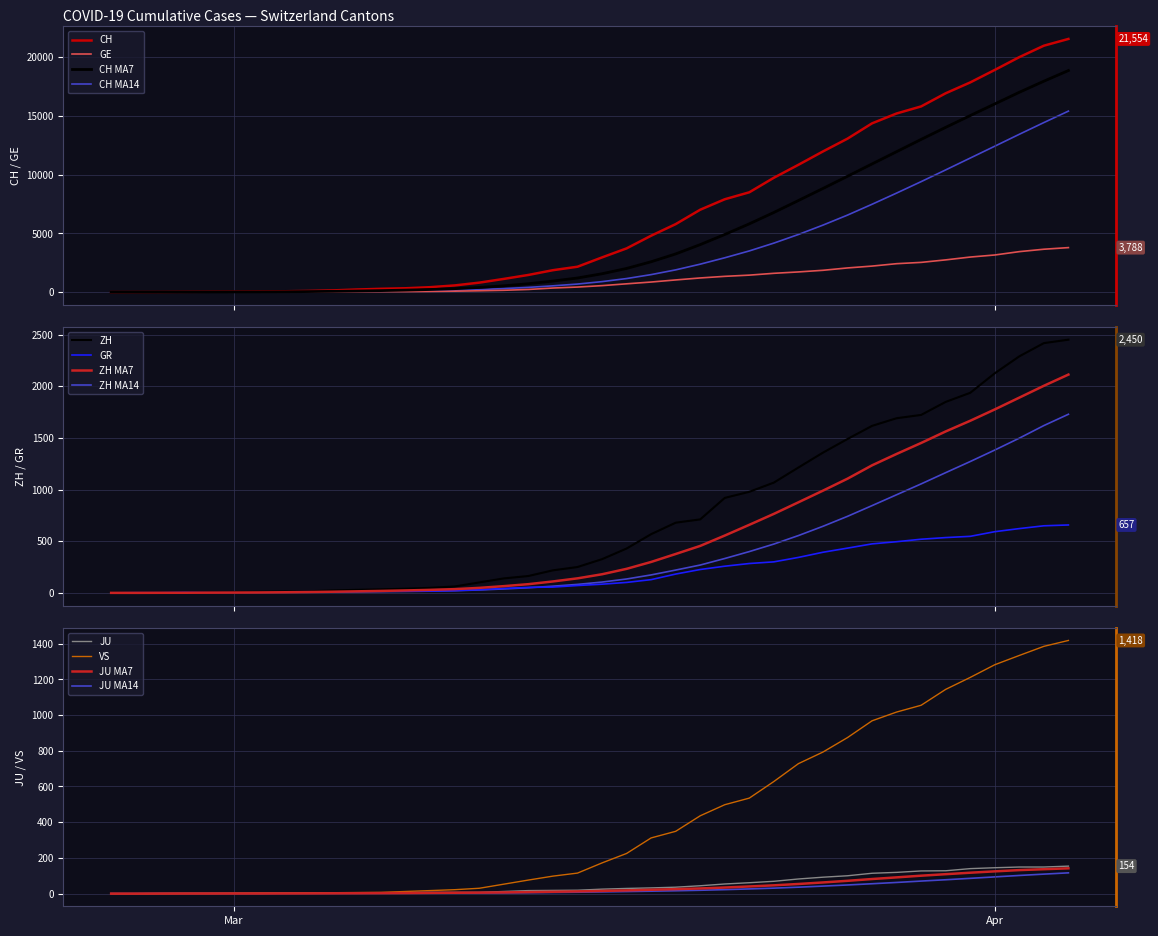

What is the maximum value for GE?

3788.0